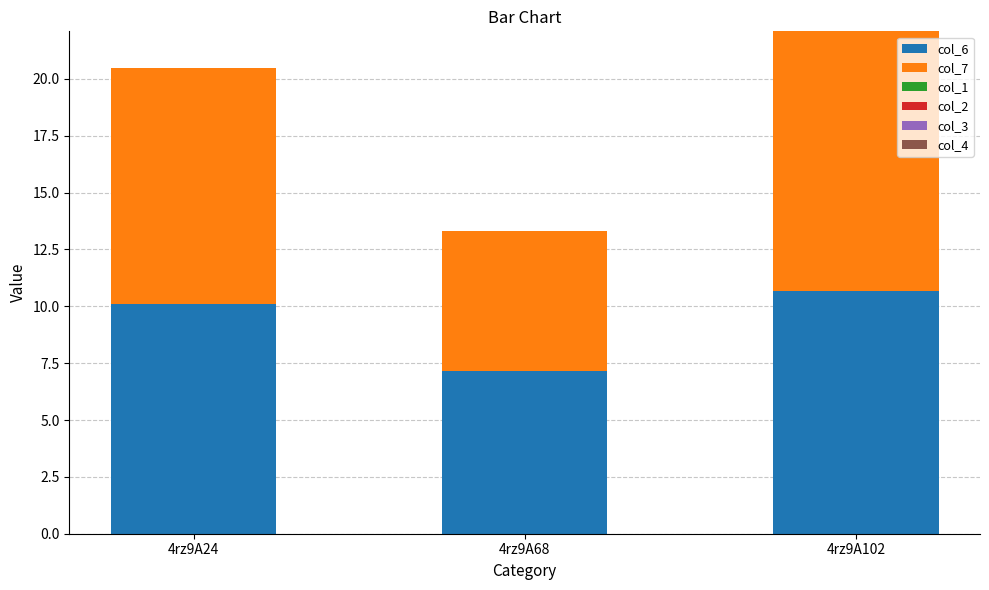

Reading left to right, what are the values for col_6?

4rz9A24=10.1	4rz9A68=7.1	4rz9A102=10.7